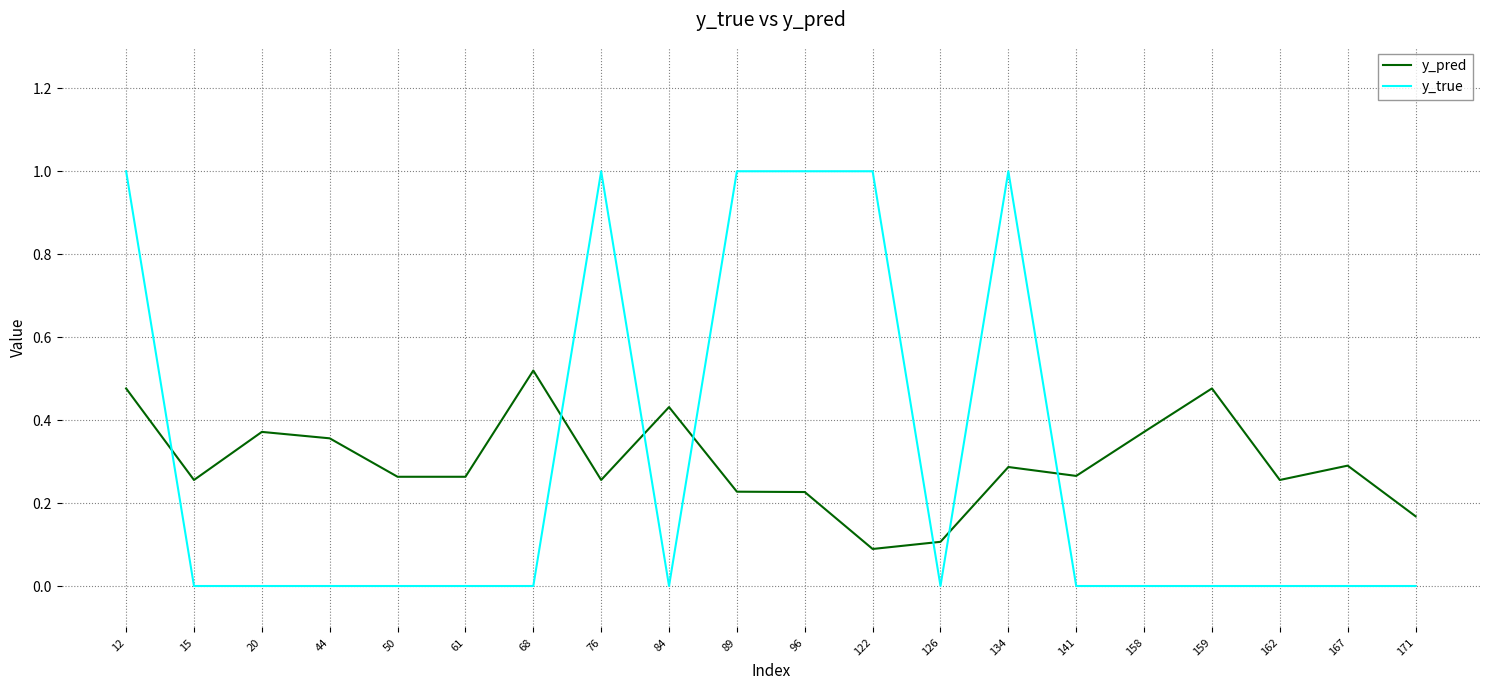

Which series has the largest range (max minus min)?

y_true